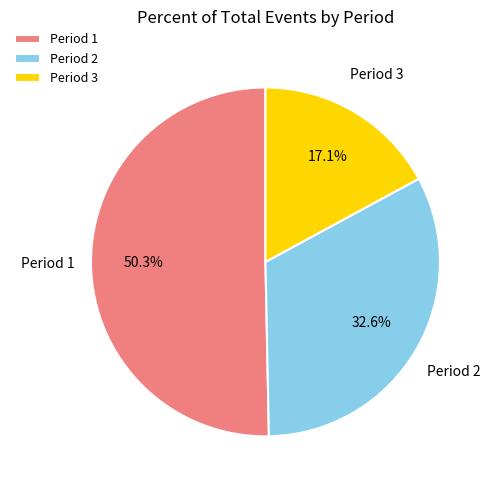

What percentage is the Period 2 slice, to the nearest percent?

33%